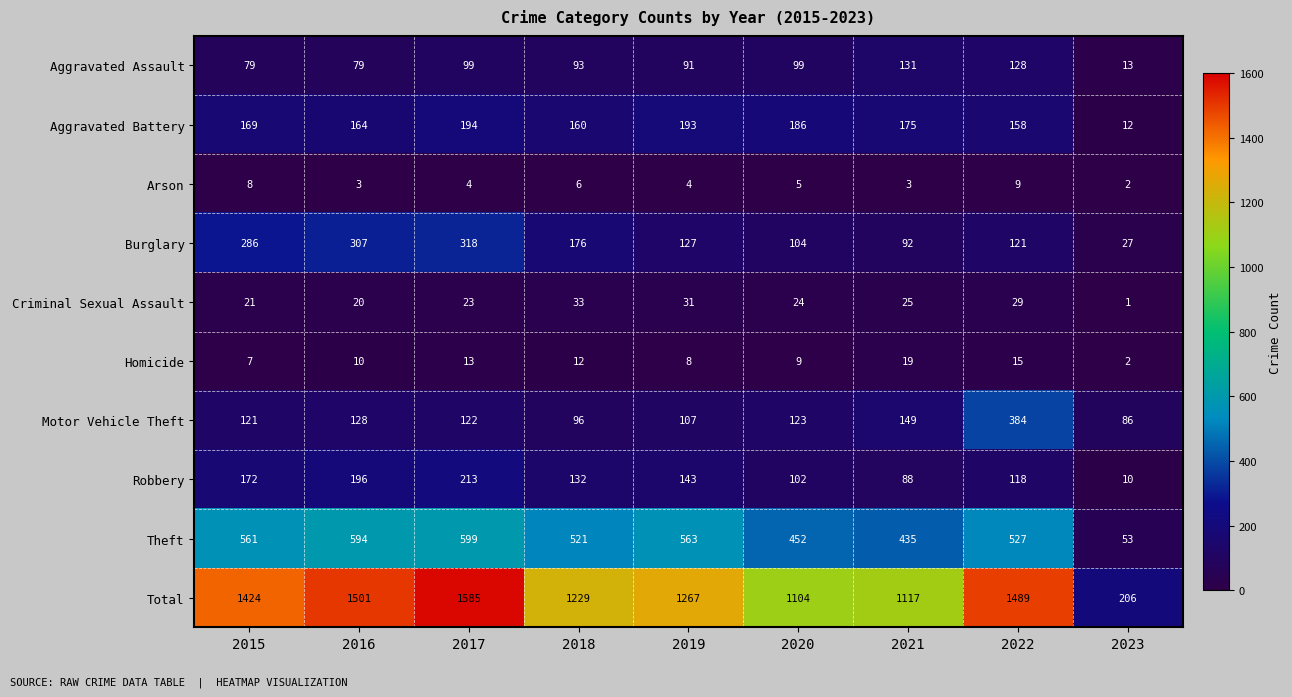

The Aggravated Battery series shows 19 at 2023. True or false?

False